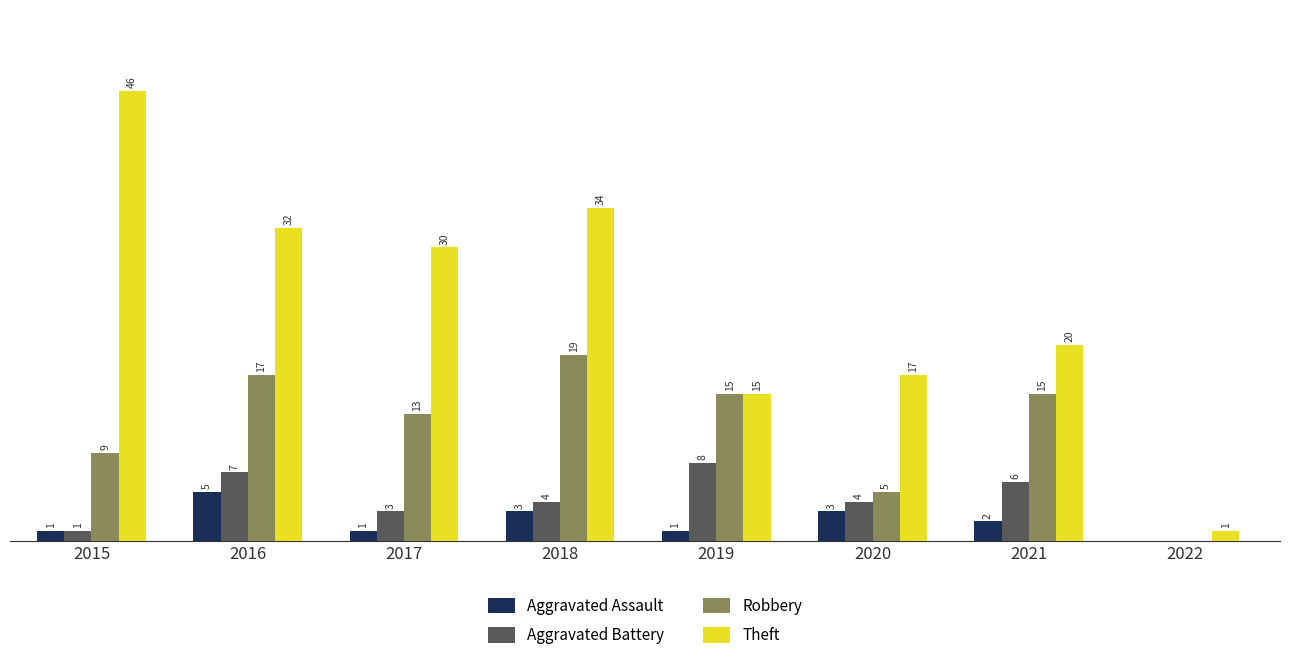

Which series changed the most between 2018 and 2021?

Theft